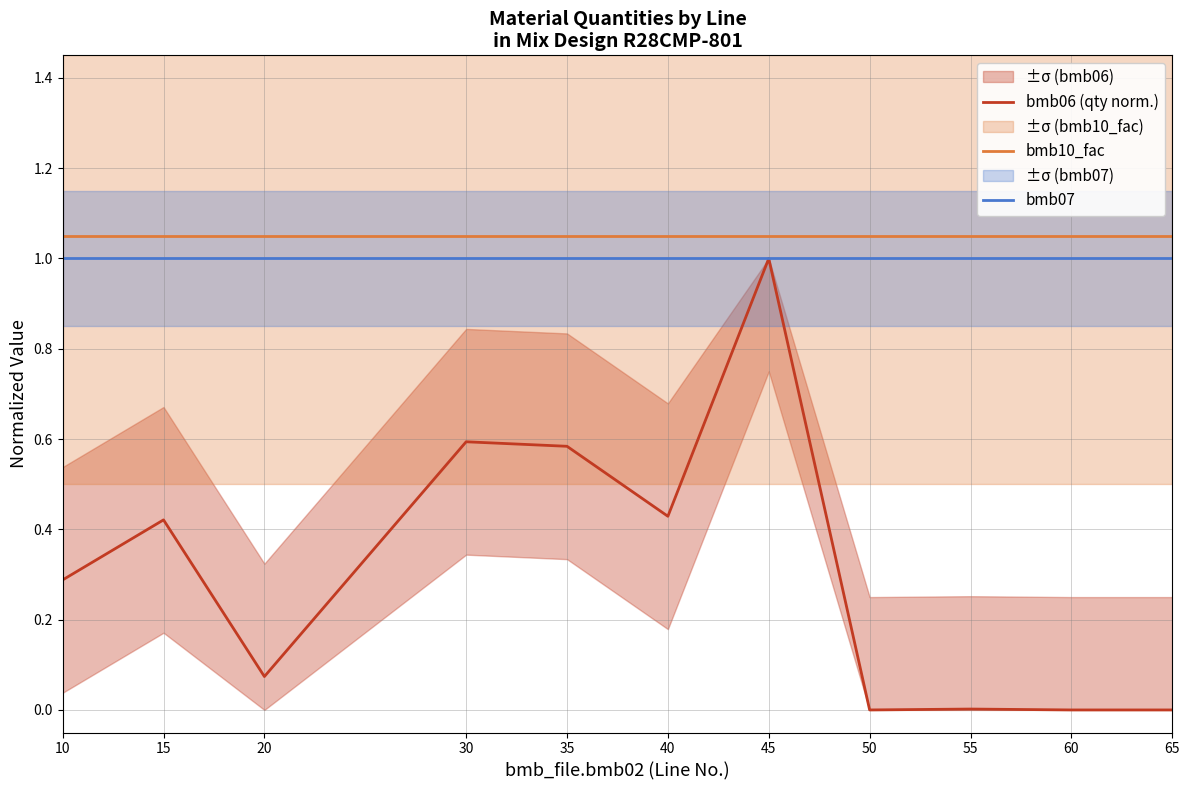

Which series has the widest spread of values?

bmb06 (qty norm.)